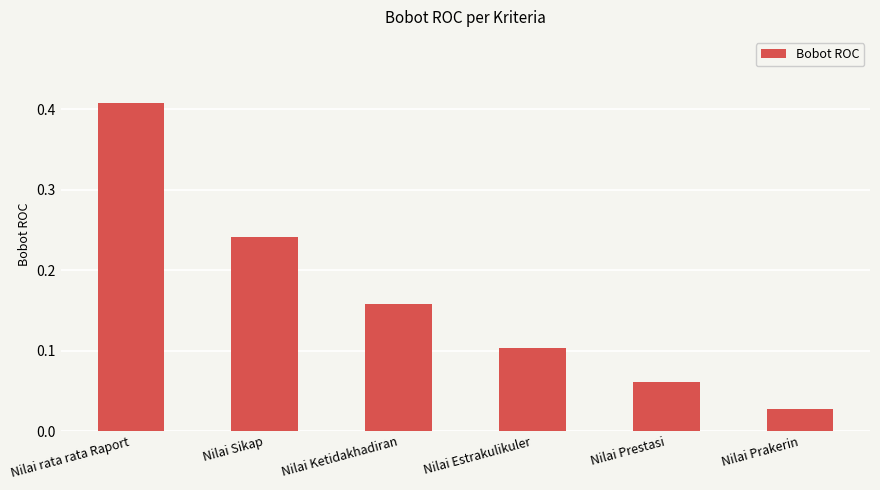

The value at Nilai Ketidakhadiran is 0.0. True or false?

False